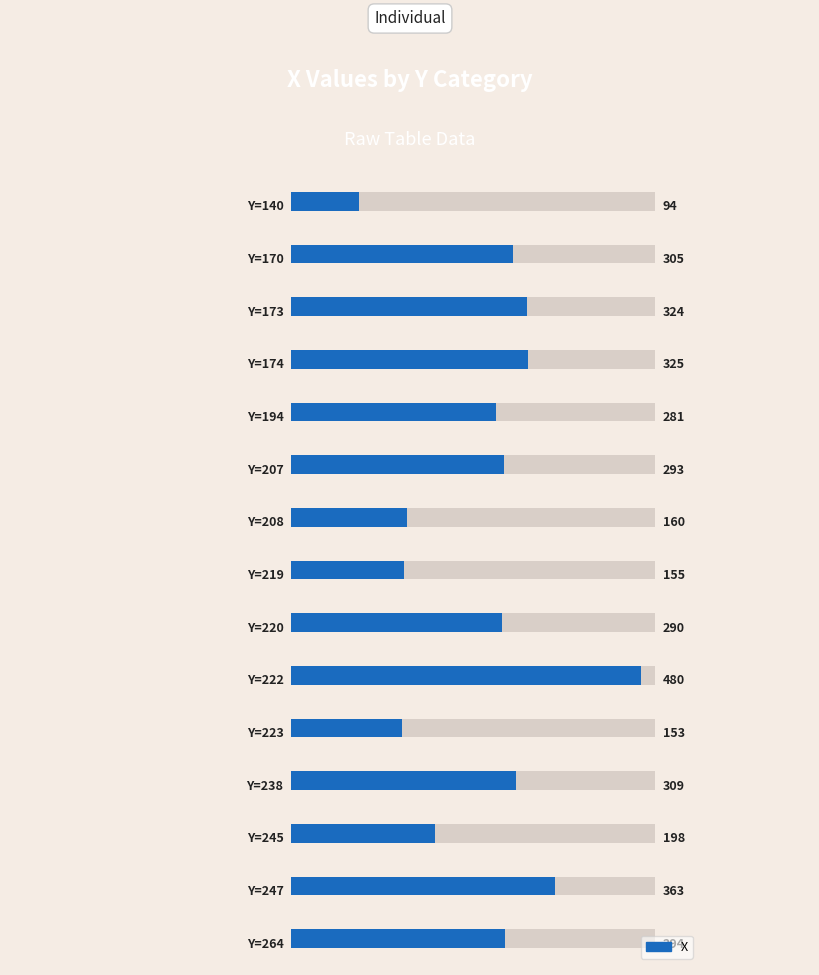

What is the greatest value displayed?

480